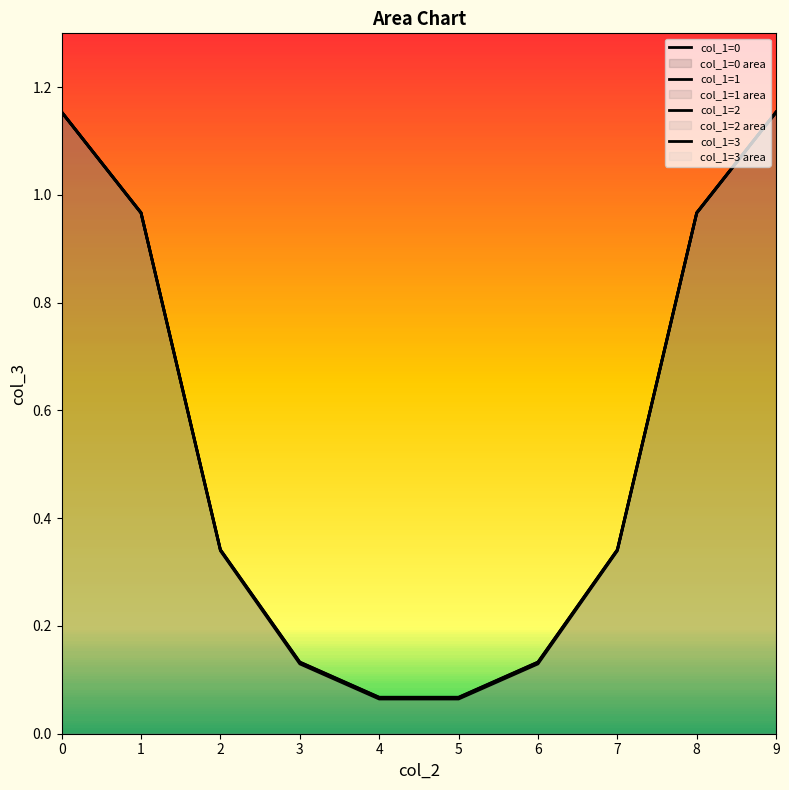

What is the difference between the maximum and minimum values in the col_1=0 series?

1.1